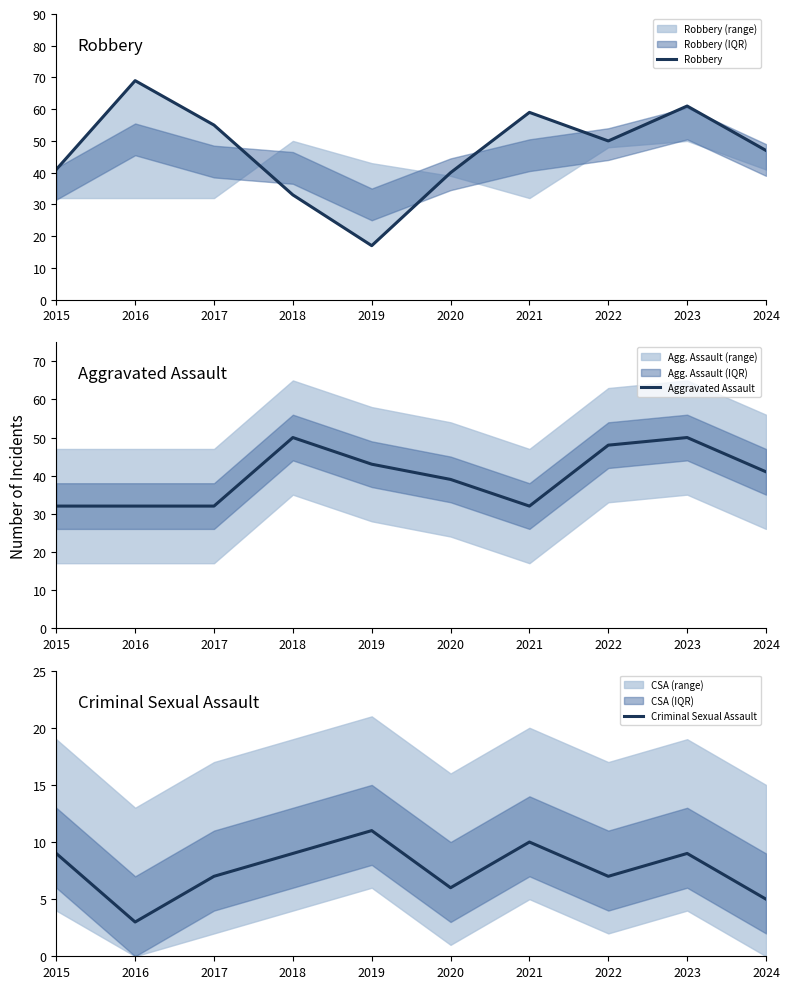

True or false: Criminal Sexual Assault and Robbery cross at least once.

False